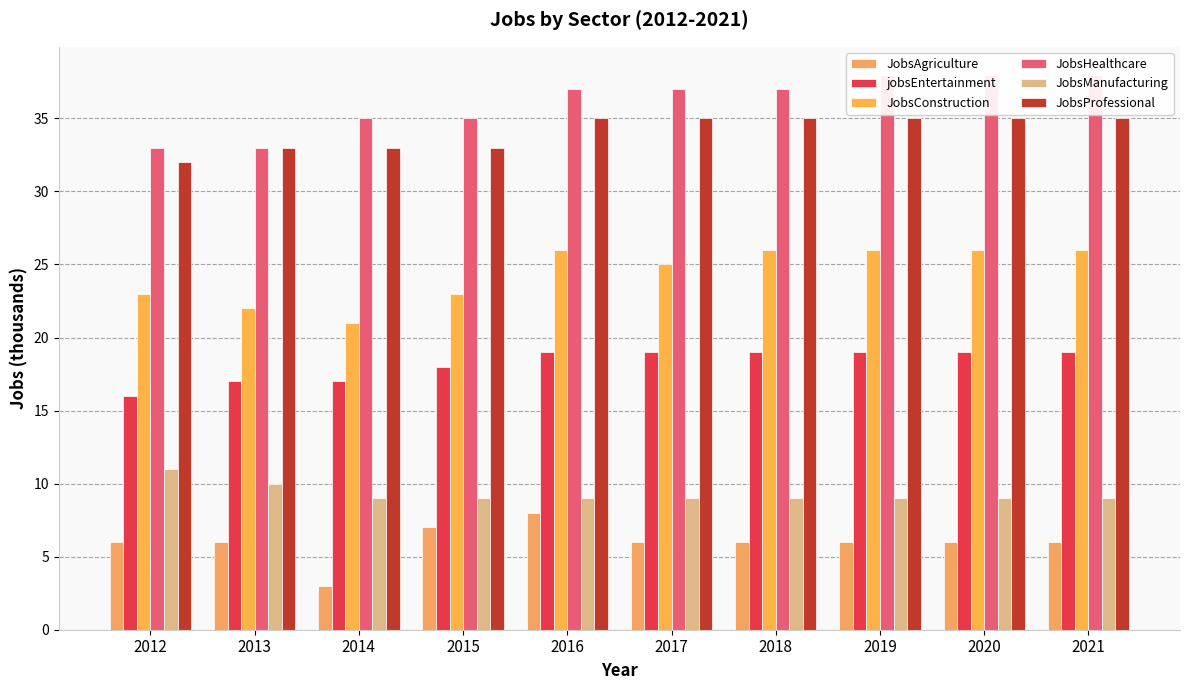

At 2012, list the series in order from largest to smallest.

JobsHealthcare, JobsProfessional, JobsConstruction, jobsEntertainment, JobsManufacturing, JobsAgriculture